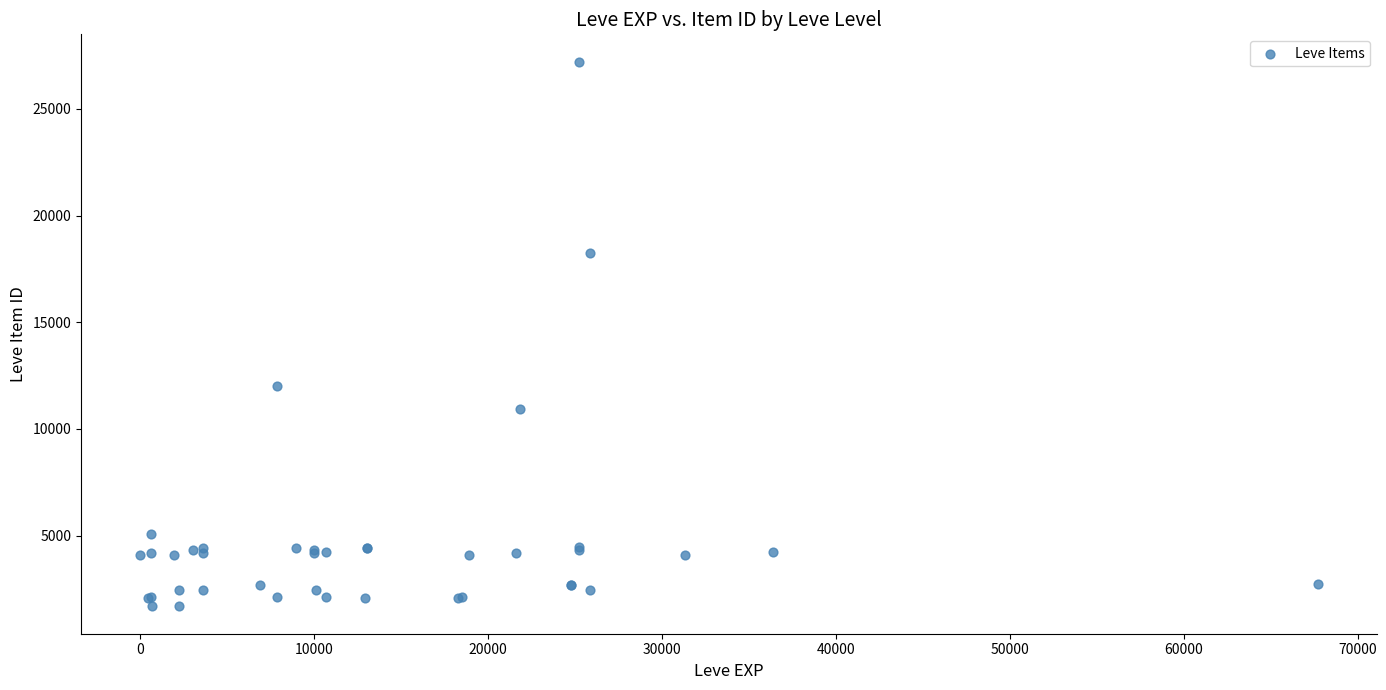

What Y value in the scatter plot is closest to 14448?

12018